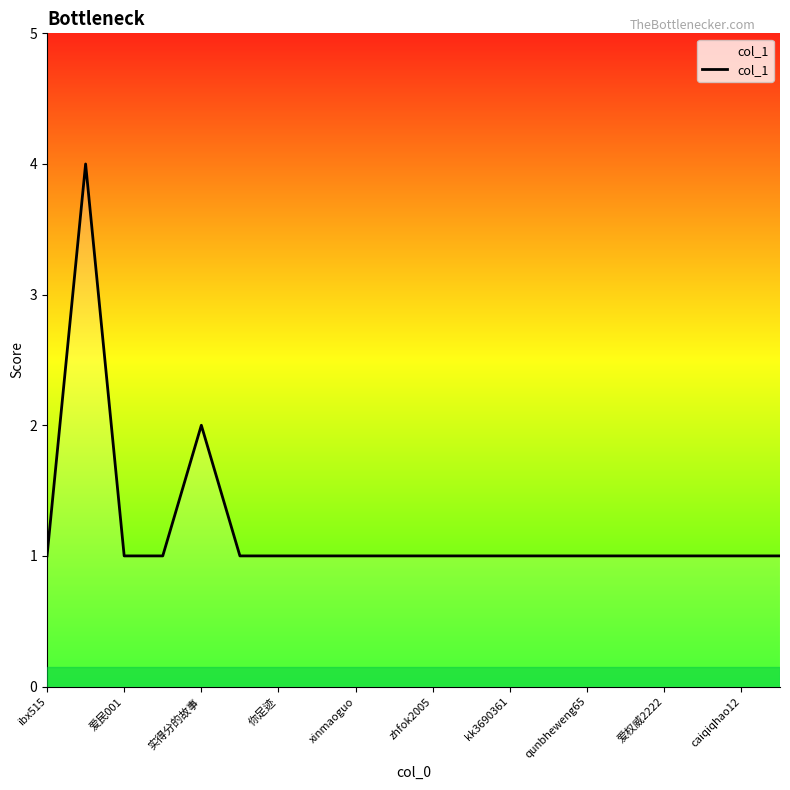

What is the maximum value shown in the chart?

4